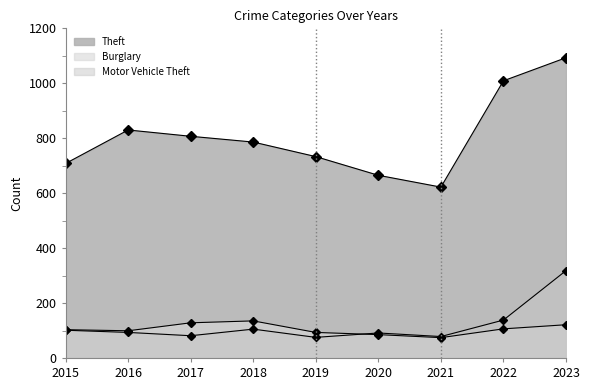

Which series changed the most between 2019 and 2021?

Theft